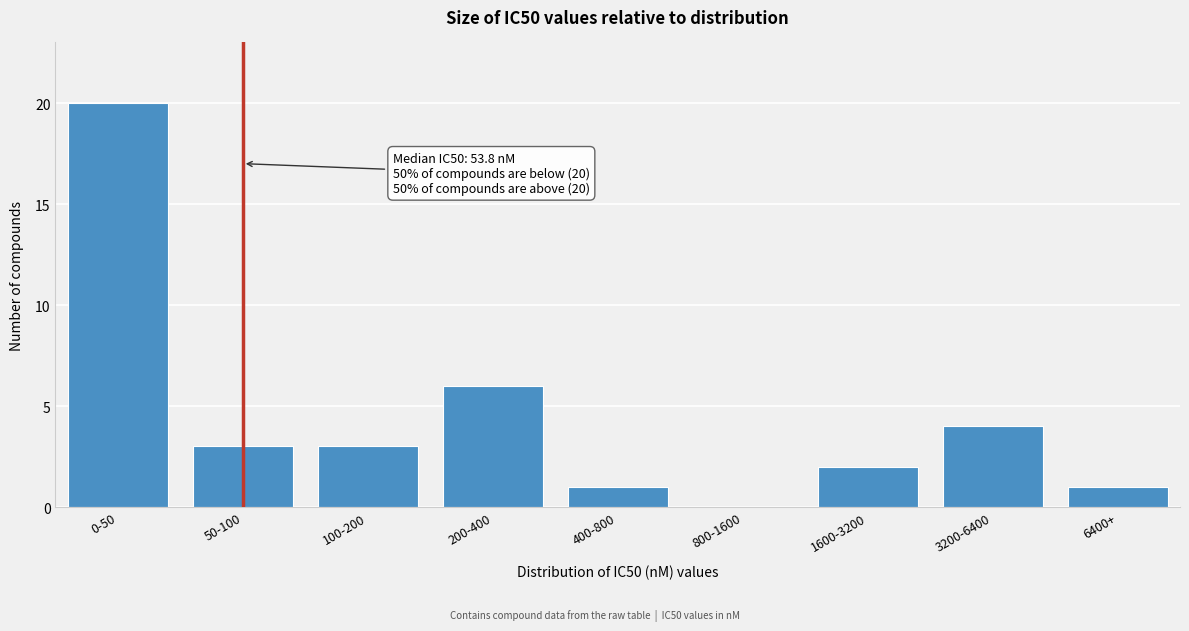

Reading left to right, transcribe all the data shown in this chart.

0-50=20	50-100=3	100-200=3	200-400=6	400-800=1	800-1600=0	1600-3200=2	3200-6400=4	6400+=1